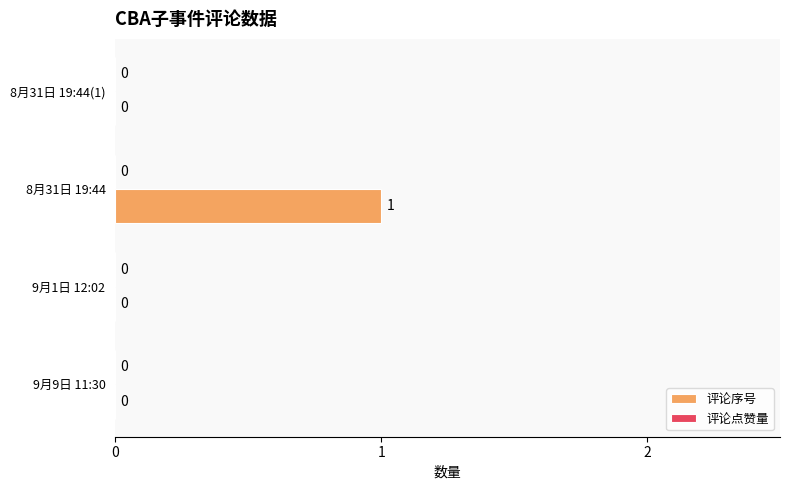

At which category does the chart reach its peak across all series?

8月31日 19:44